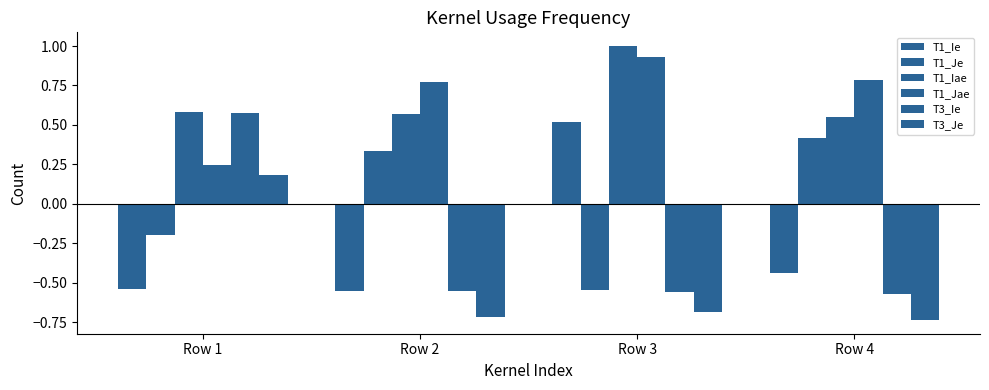

At how many categories does at least one series exceed 0?

4